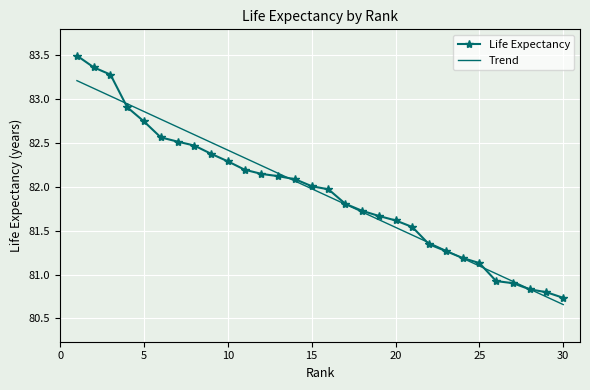

The value of Life Expectancy at 30 is 113.8. True or false?

False